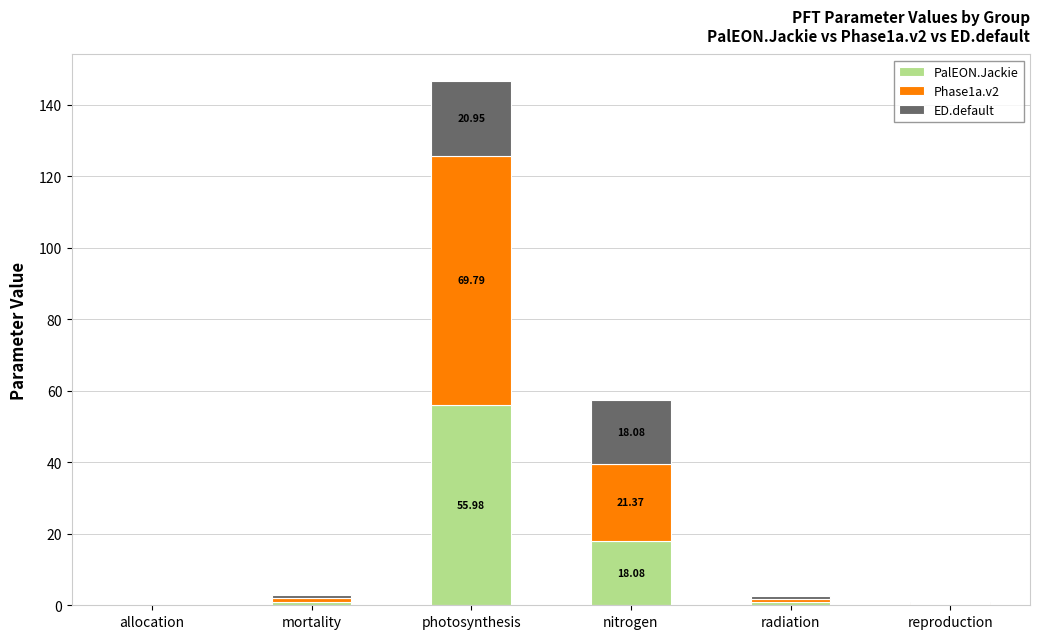

At which category is the sum across all series the highest?

photosynthesis